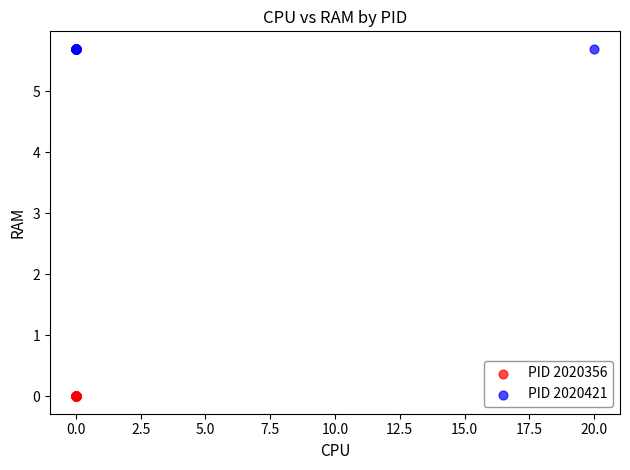

Which series reaches the maximum Y coordinate?

PID 2020421